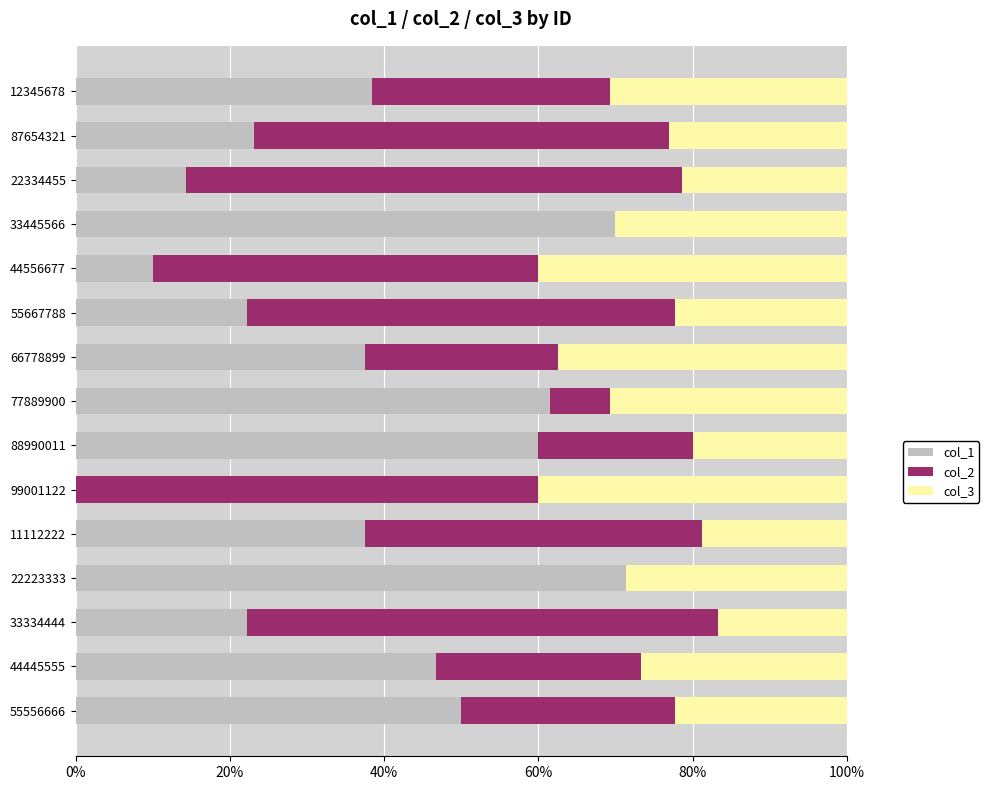

What is the total value across all series at 33445566?

100.0